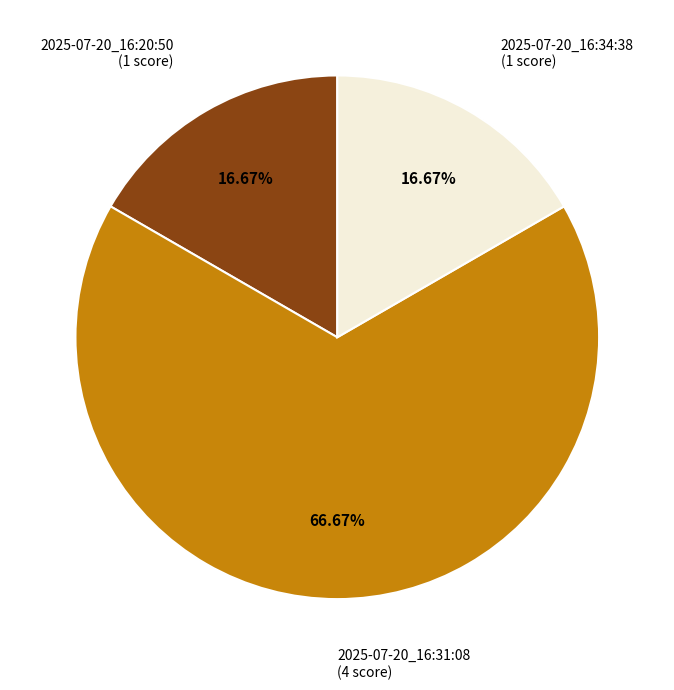

Is it true that 2025-07-20_16:34:38 is 26% of the pie?

False